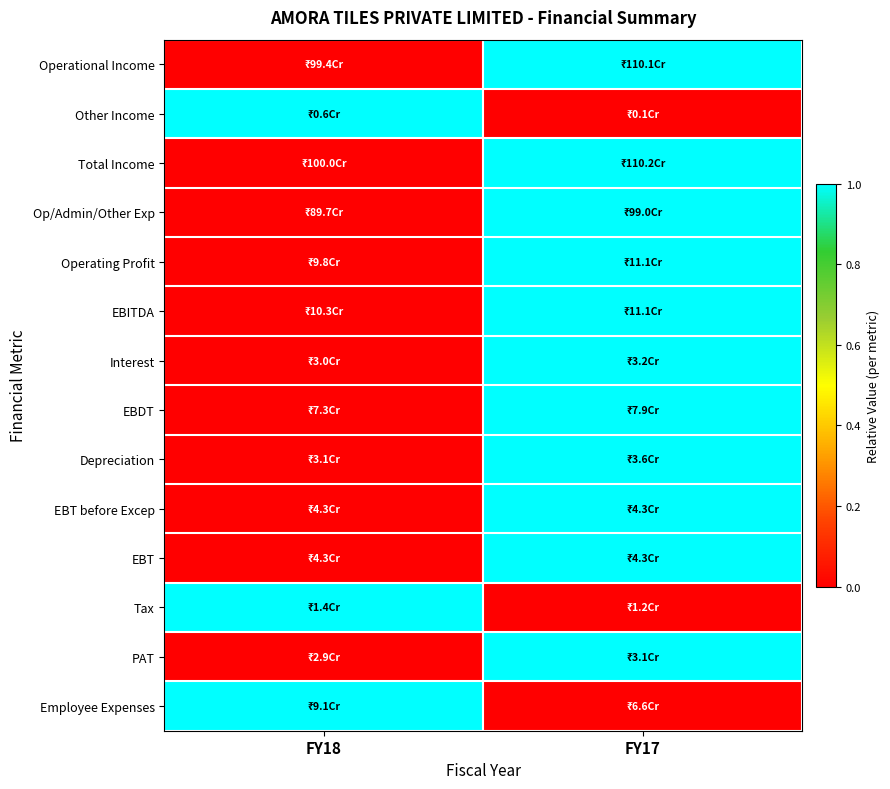

Reading left to right, list all the values displayed in this chart.

Operational Income: FY18=0	FY17=1
Other Income: FY18=1	FY17=0
Total Income: FY18=0	FY17=1
Op/Admin/Other Exp: FY18=0	FY17=1
Operating Profit: FY18=0	FY17=1
EBITDA: FY18=0	FY17=1
Interest: FY18=0	FY17=1
EBDT: FY18=0	FY17=1
Depreciation: FY18=0	FY17=1
EBT before Excep: FY18=0	FY17=1
EBT: FY18=0	FY17=1
Tax: FY18=1	FY17=0
PAT: FY18=0	FY17=1
Employee Expenses: FY18=1	FY17=0